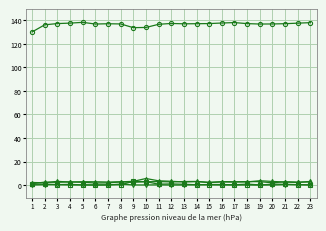

Which category has the highest value across all series?

5